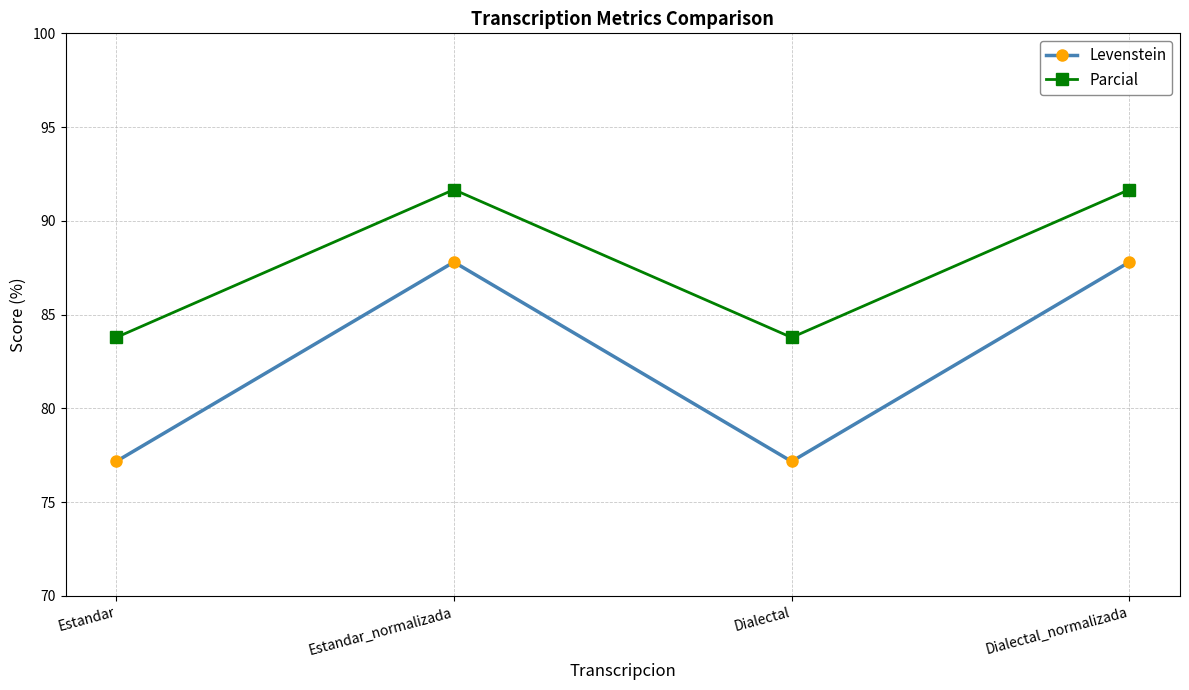

How many values in the Parcial series are below 91?

2